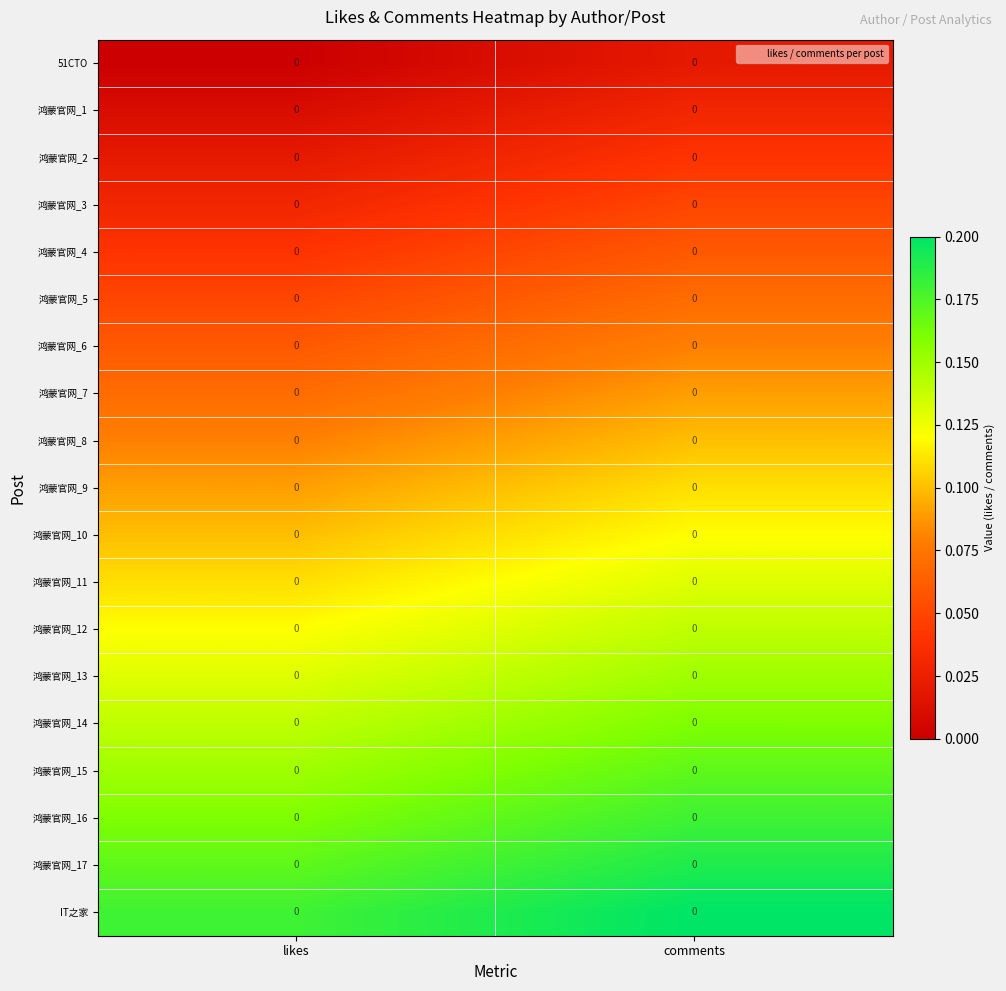

Rank the categories by 鸿蒙官网_5 value from highest to lowest.

comments, likes